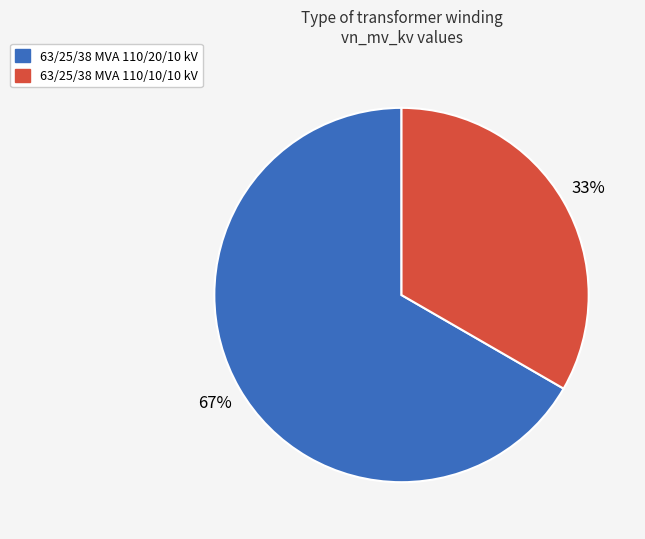

Is it true that 63/25/38 MVA 110/20/10 kV is 67% of the pie?

True